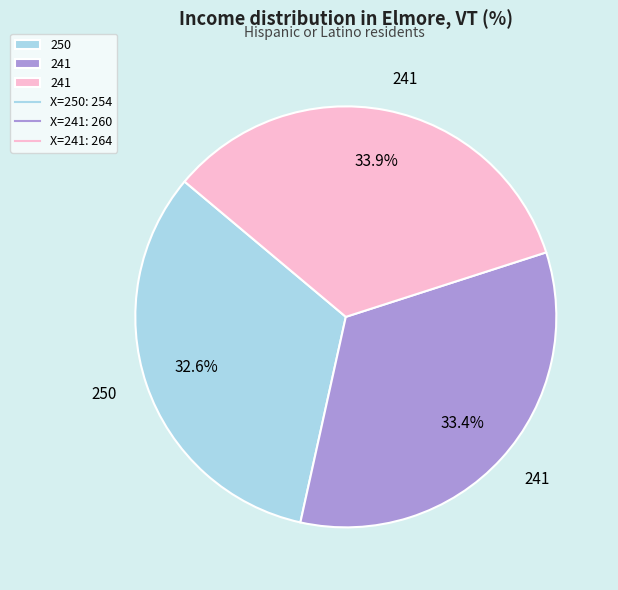

Is there a majority slice in this chart?

No